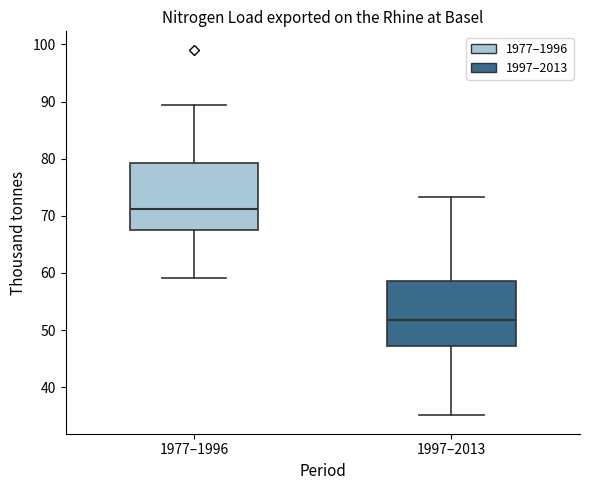

Where is the upper edge of the box for 1977–1996 on the y-axis? The values are not printed on the chart, so give them approximately, as read against the axis.

79